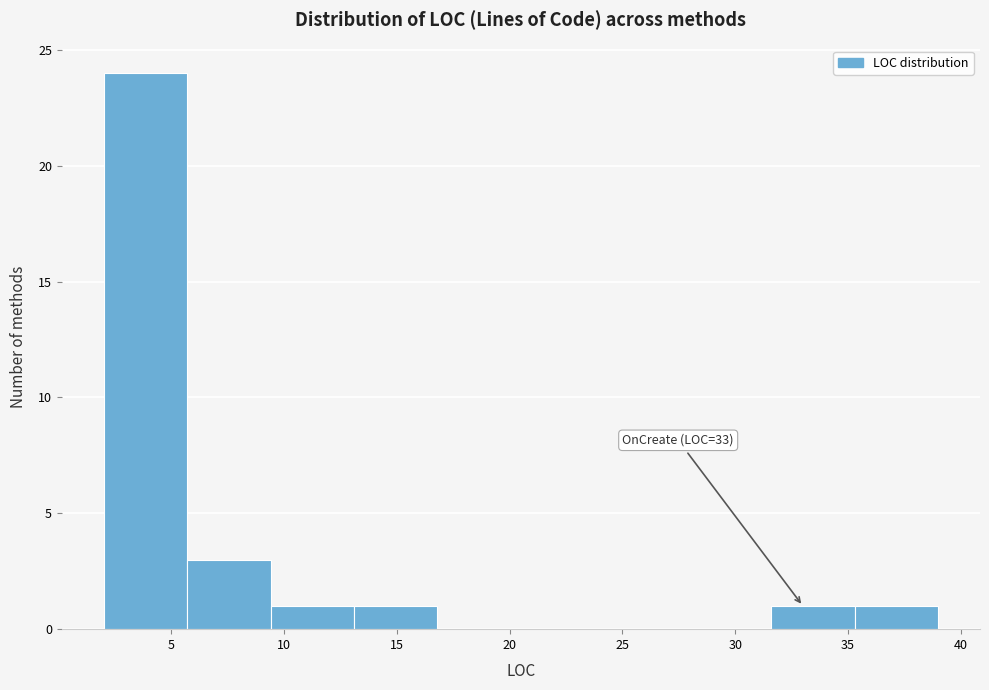

Which range on the x-axis has the tallest bar?

2.0 to 5.7